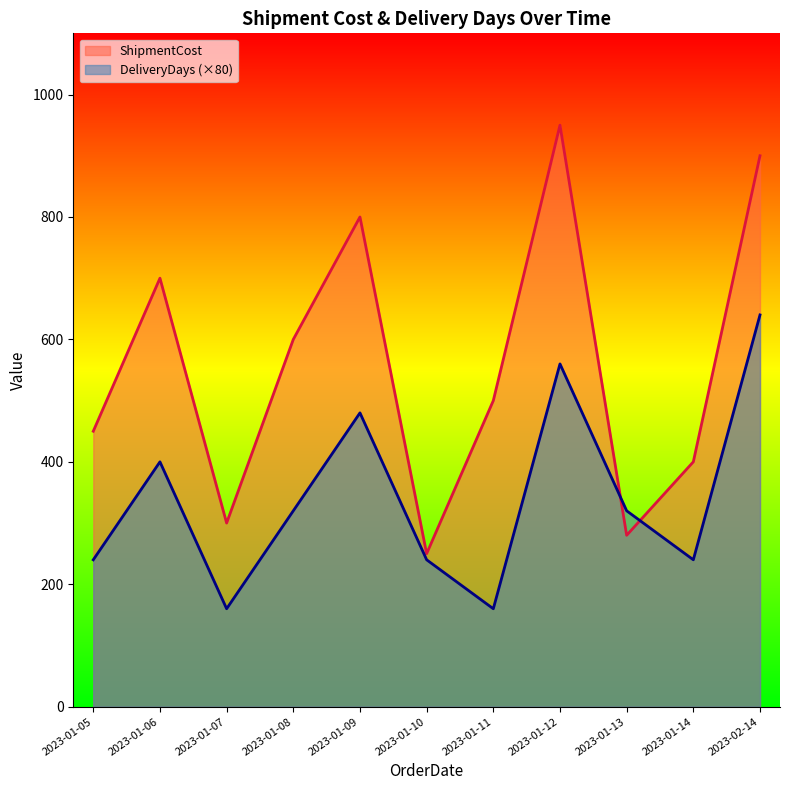

Reading left to right, list all the values displayed in this chart.

ShipmentCost: 450	700	300	600	800	250	500	950	280	400	900
DeliveryDays: 240	400	160	320	480	240	160	560	320	240	640